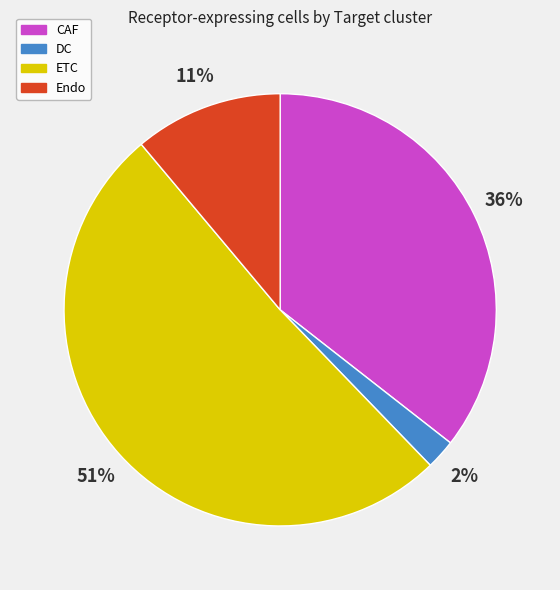

Do ETC and Endo together represent more than half of the pie?

Yes